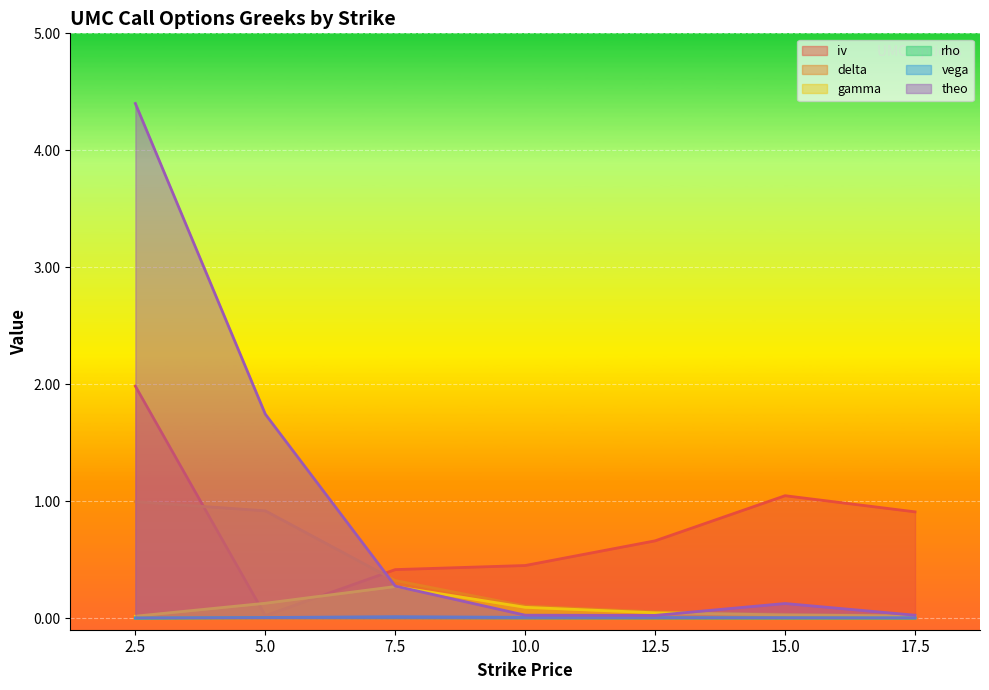

At how many categories does at least one series exceed 3?

1